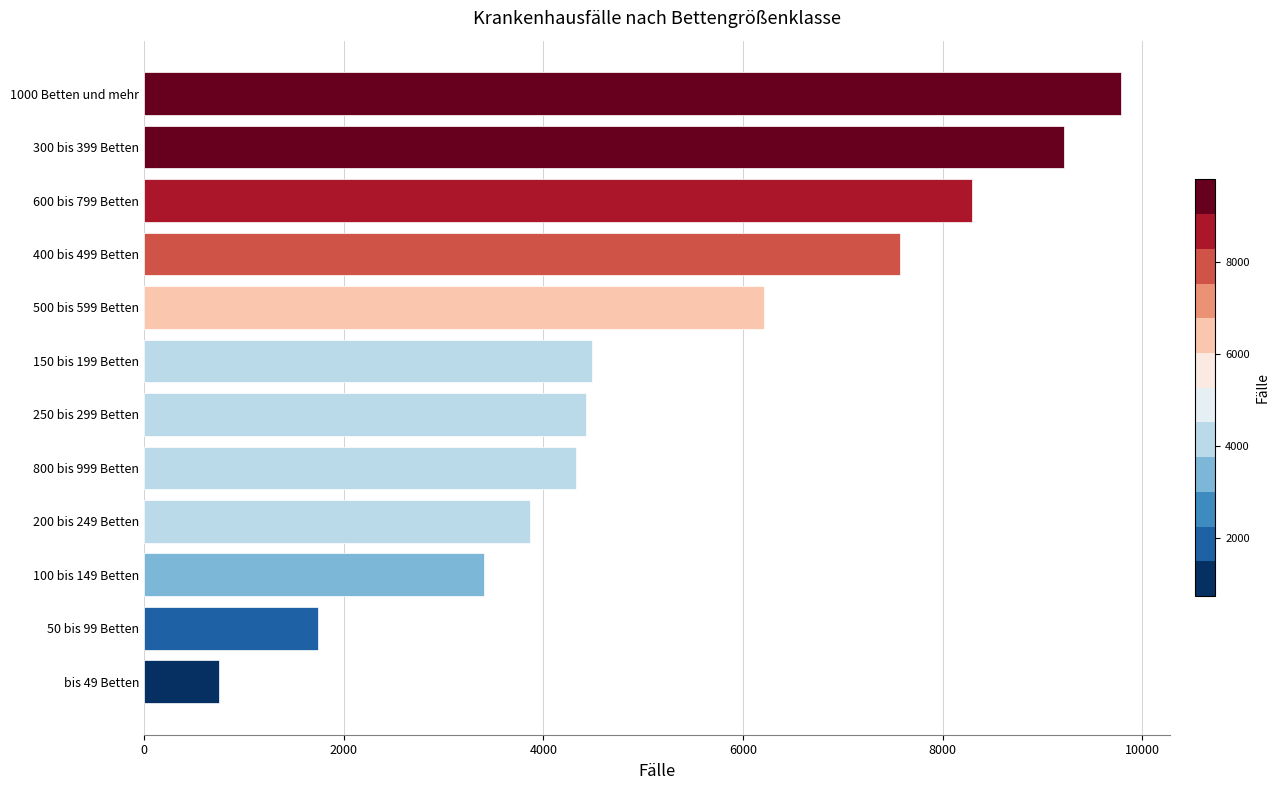

Which label corresponds to the largest value in the chart?

1000 Betten und mehr